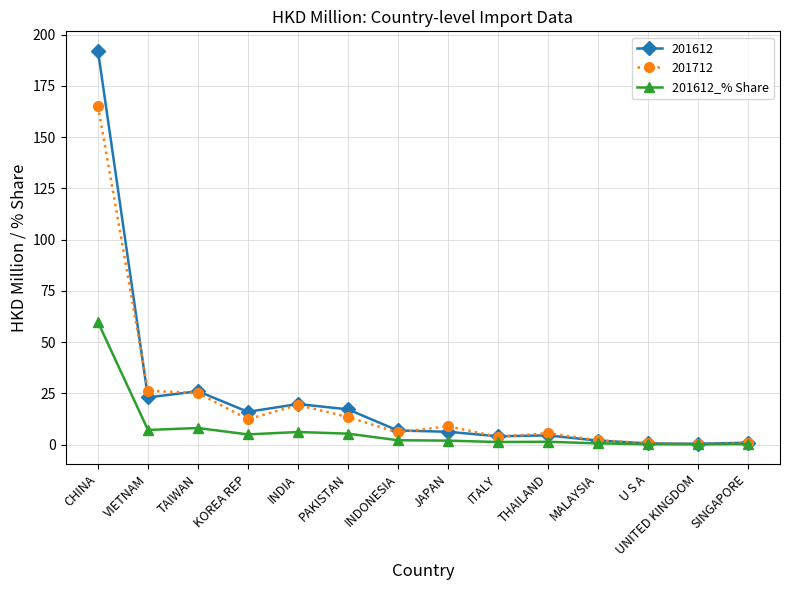

Which series has the largest range (max minus min)?

201612